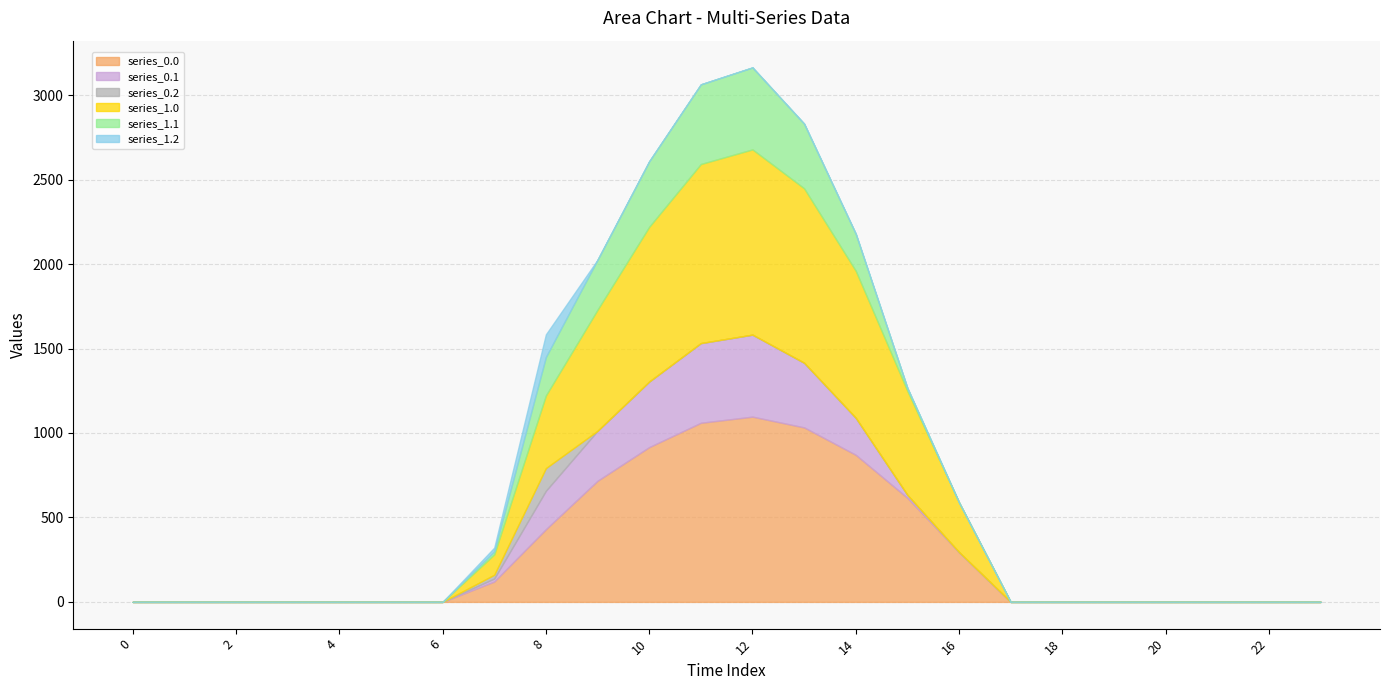

What is the average value of the series_1.2 series?

6.5